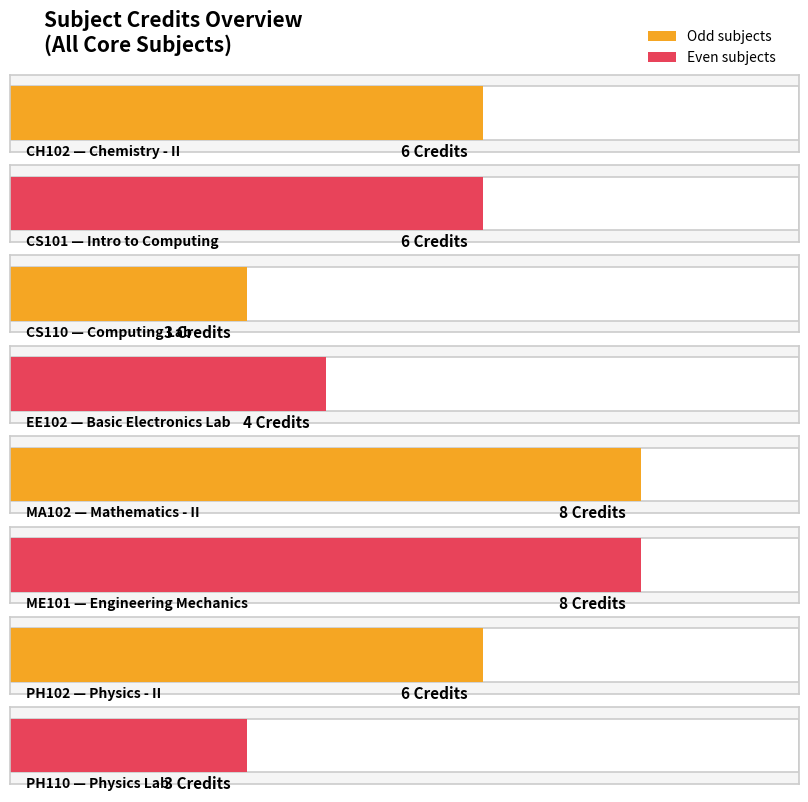

Are the bars horizontal?

Yes